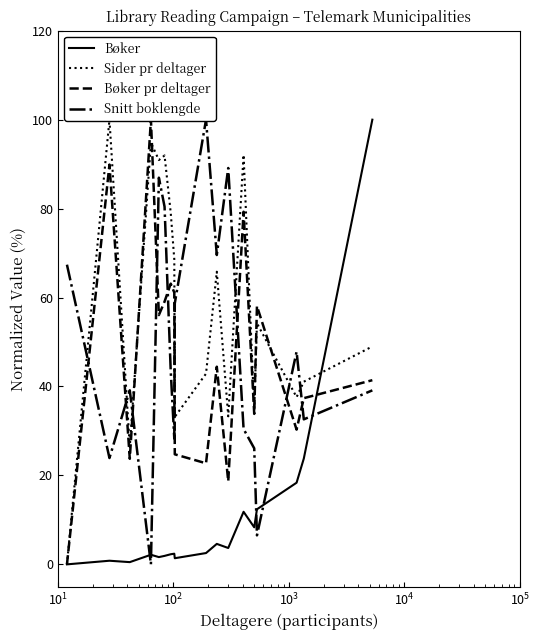

What are all the series names shown in the legend?

Bøker, Sider pr deltager, Bøker pr deltager, Snitt boklengde